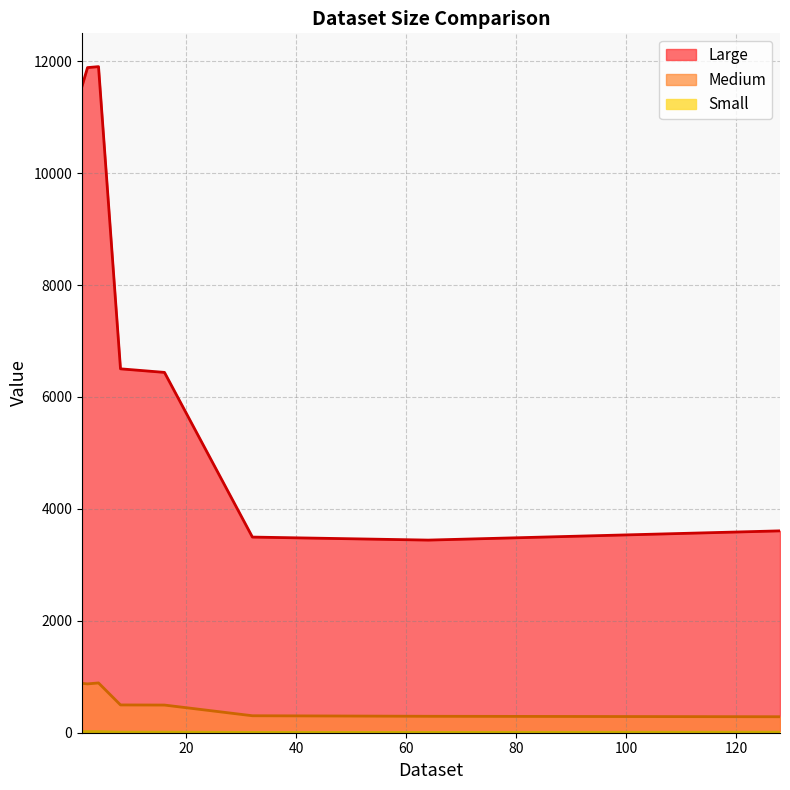

True or false: Large and Small intersect in this chart.

False